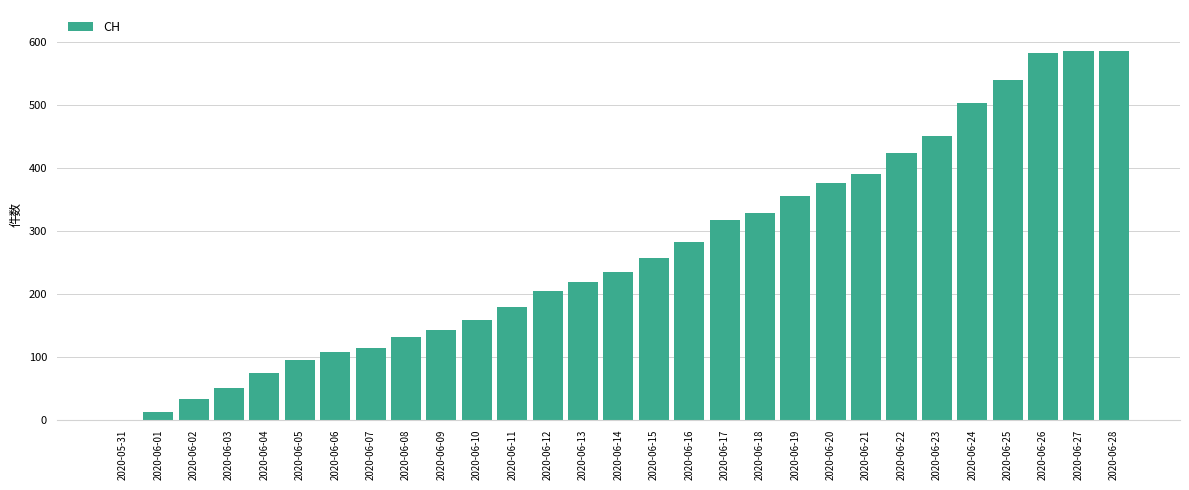

Where is the data nearest to the value 292?

2020-06-16